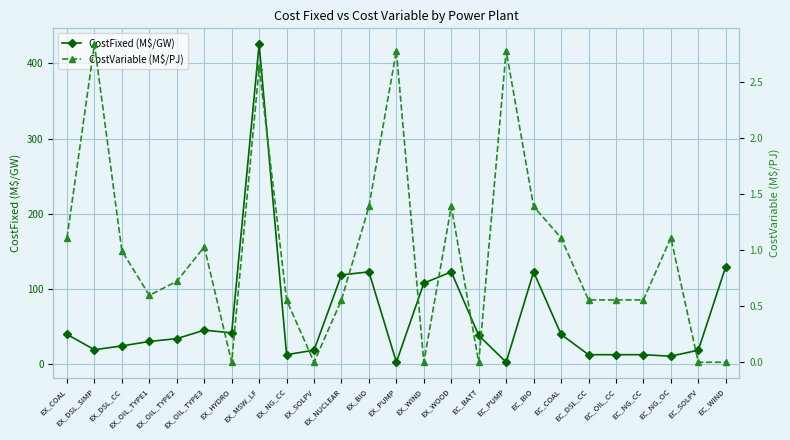

What is the average value of the CostFixed (M$/GW) series?

62.9